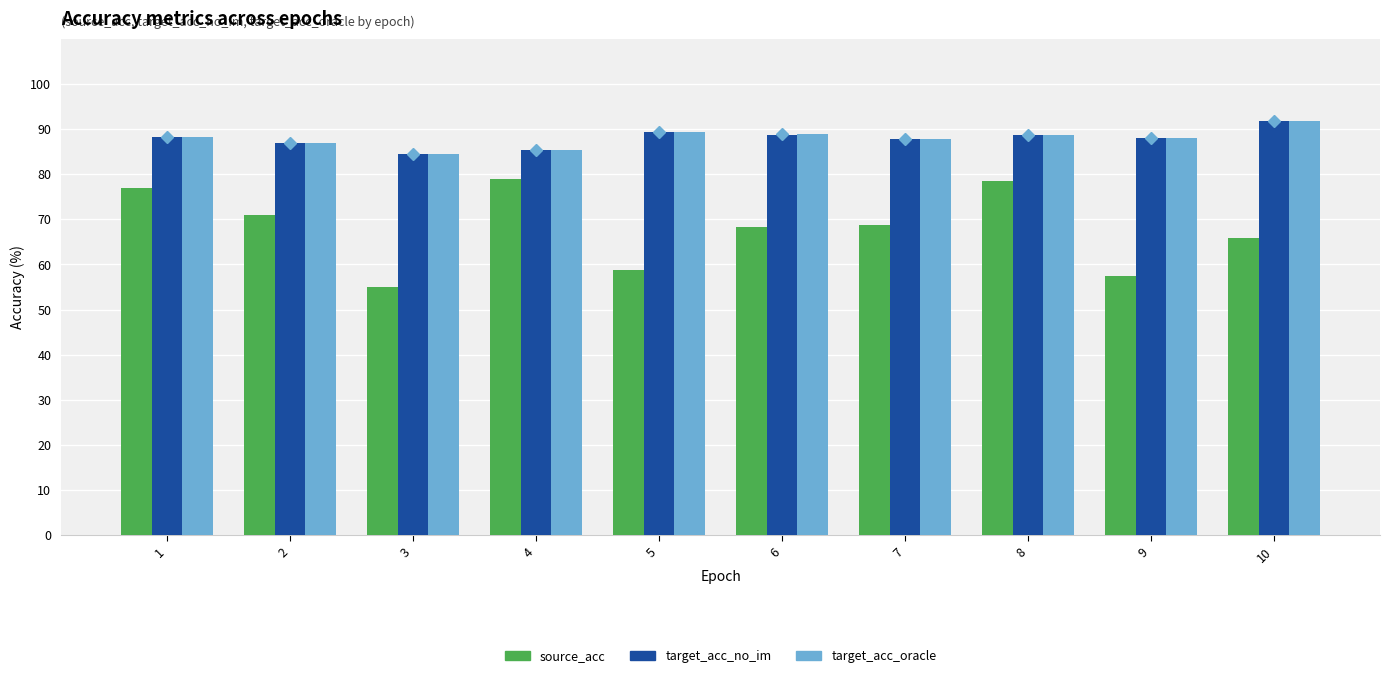

What is the average value of the target_acc_no_im series?

87.9